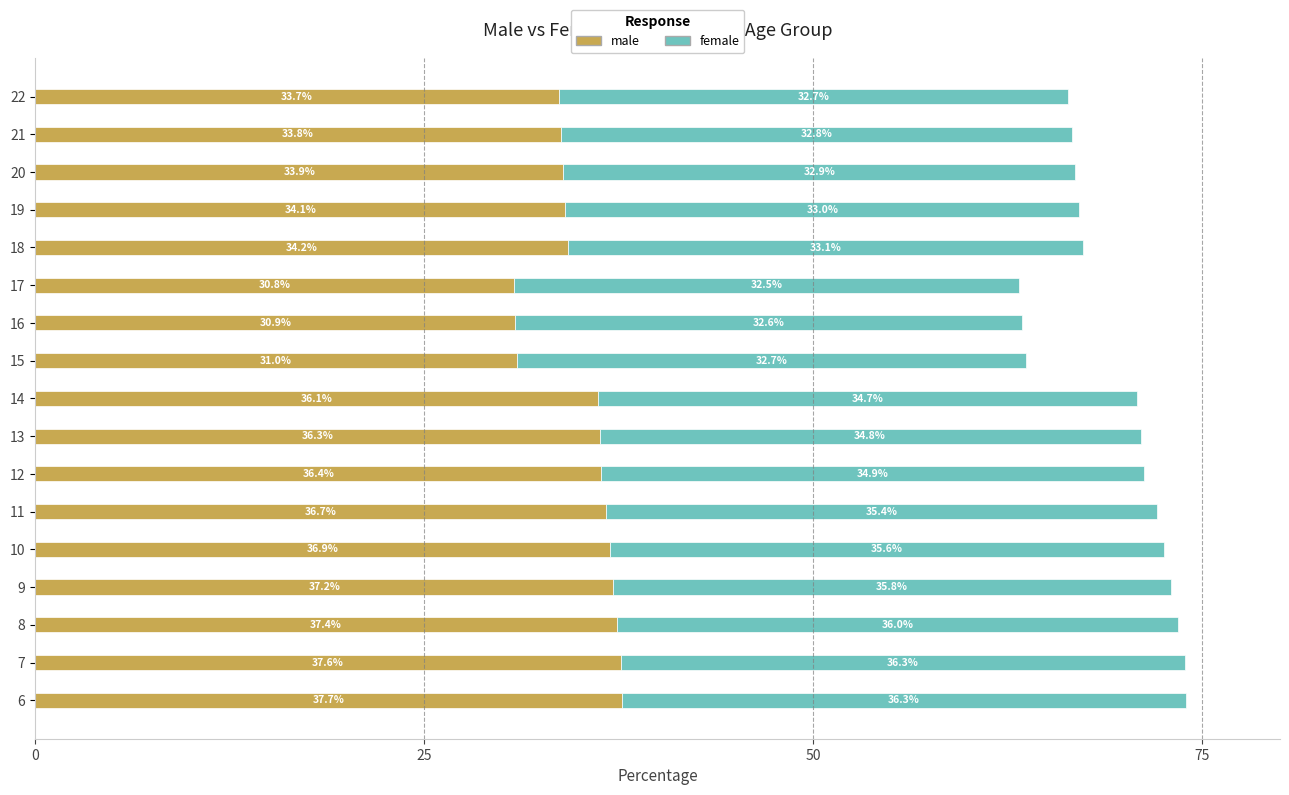

What is the difference between the male values at 21 and 16?

2.9